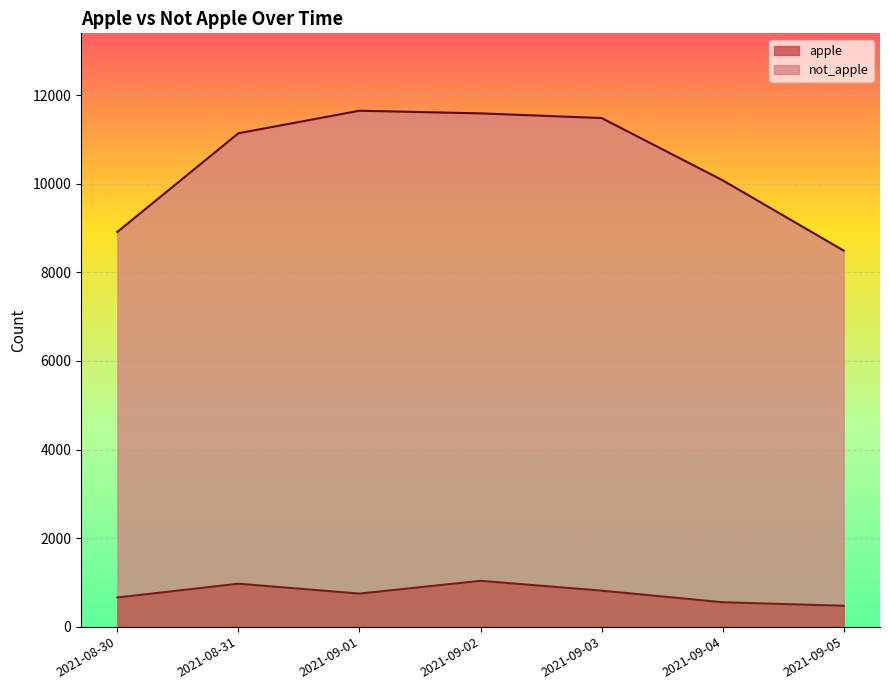

What is the maximum value shown in the chart?

11652